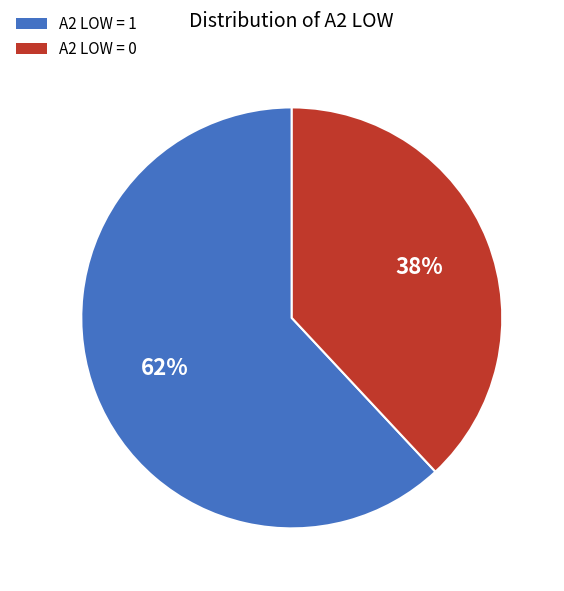

To the nearest percent, what is the average slice percentage?

50%